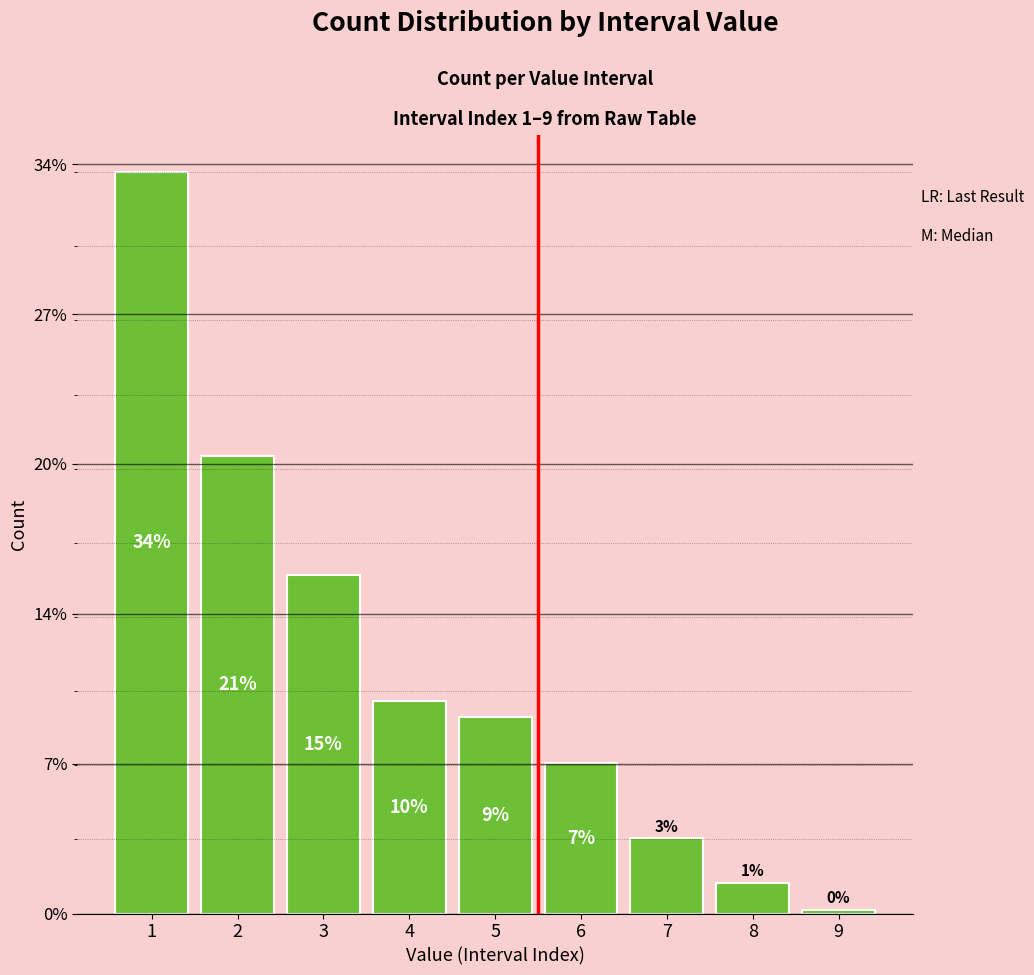

What is the value of the 4th bar from the left?

2837